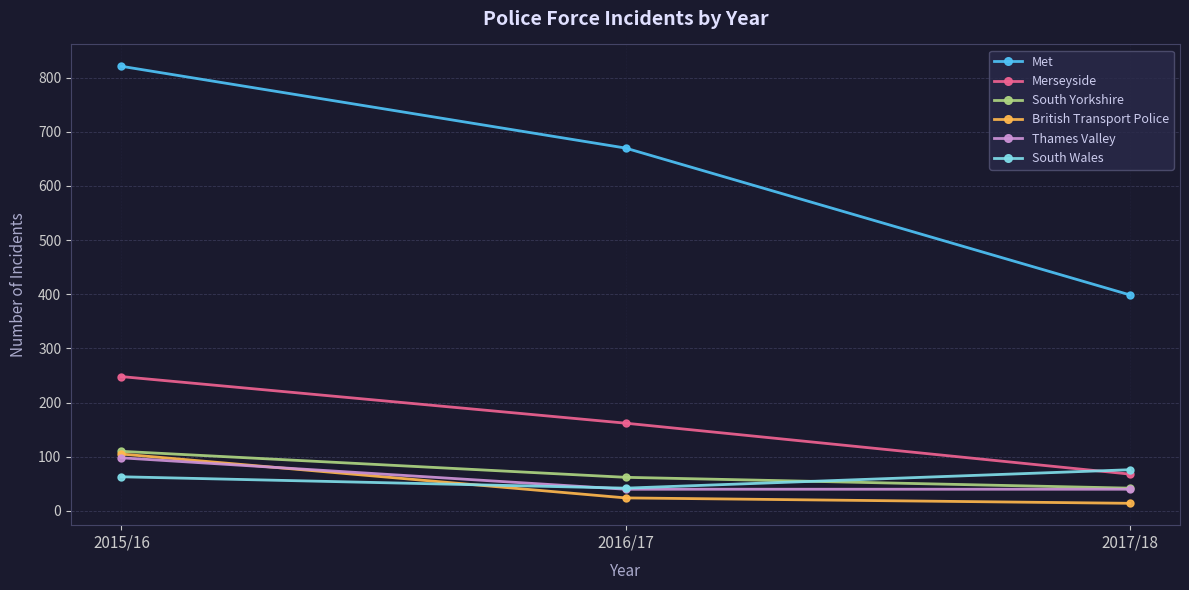

What is the total value across all series at 2016/17?

1000